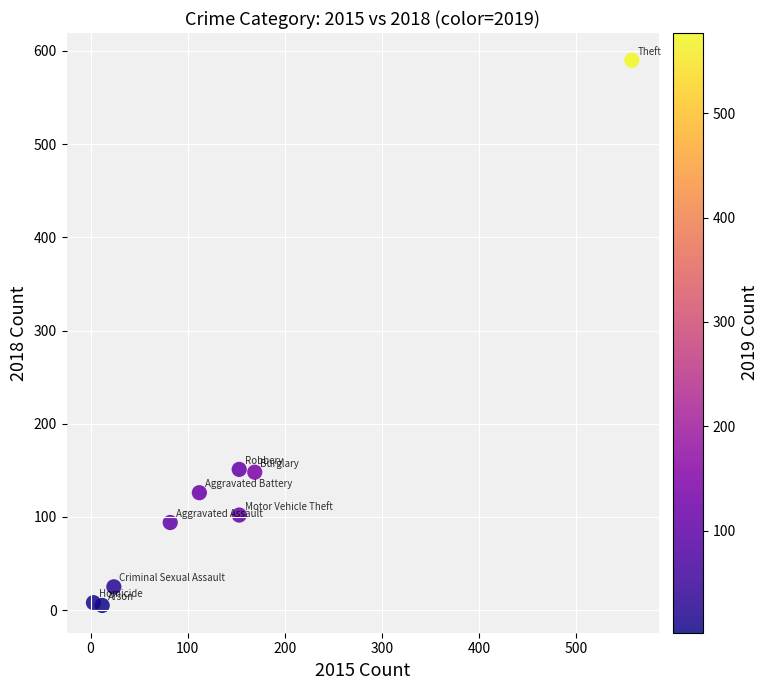

What is the range of X values (max minus min)?

554